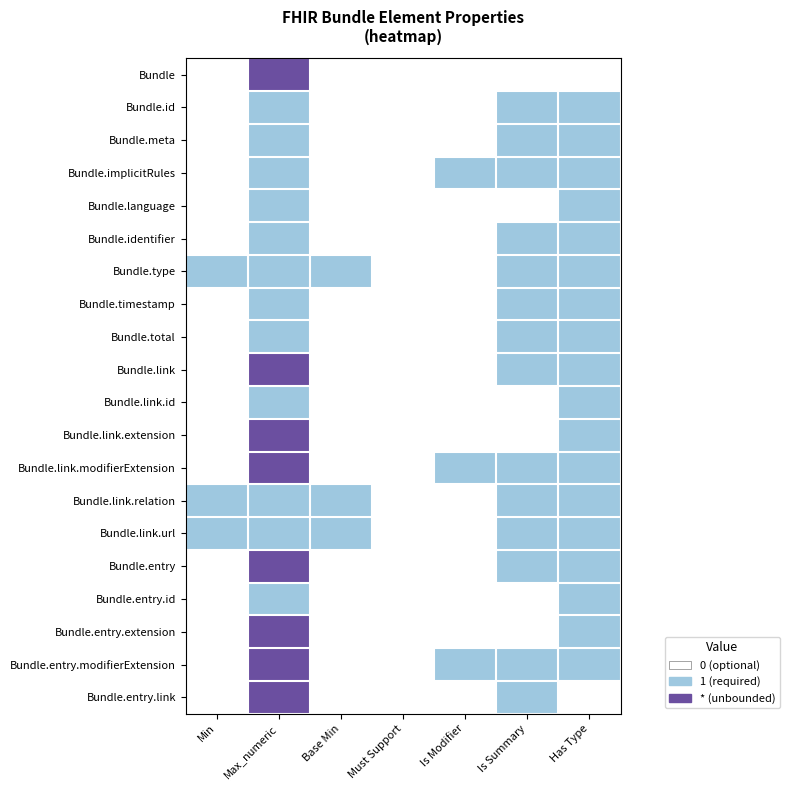

What is the difference between the highest and lowest values at Min?

1